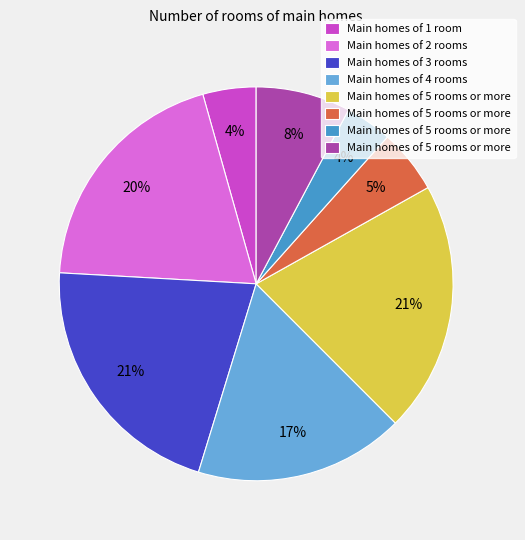

To the nearest percent, what is the difference between the largest and smallest slice percentages?

17%